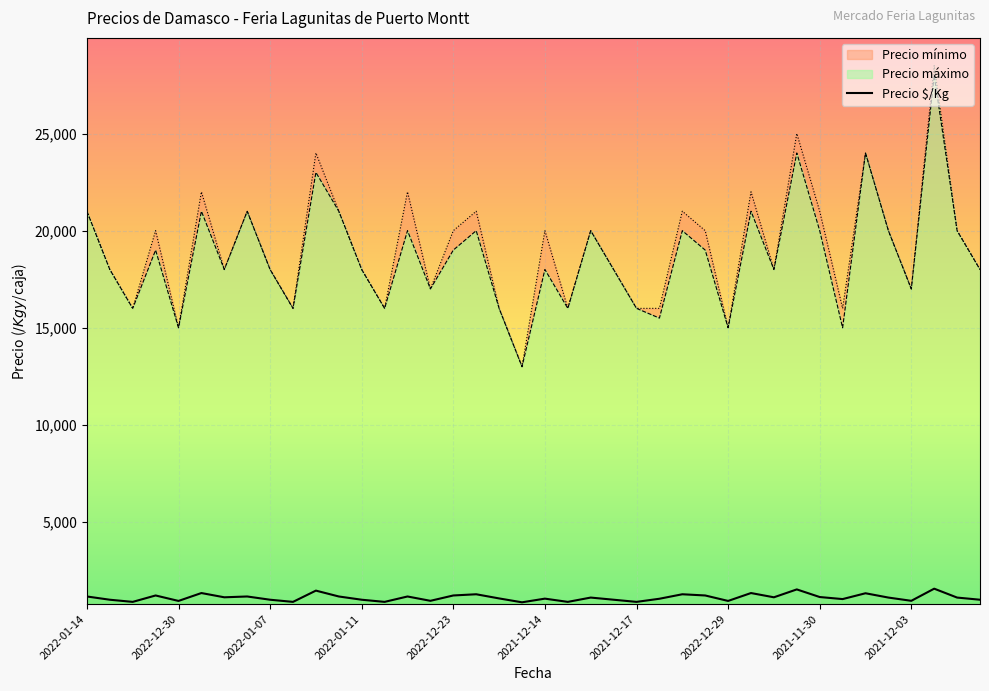

True or false: Precio mínimo and Precio máximo intersect in this chart.

False